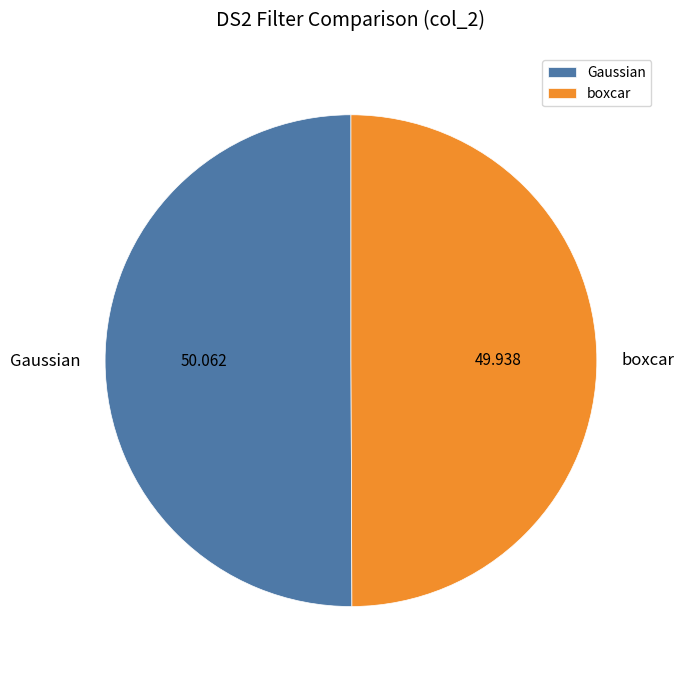

Do Gaussian and boxcar together represent more than half of the pie?

Yes